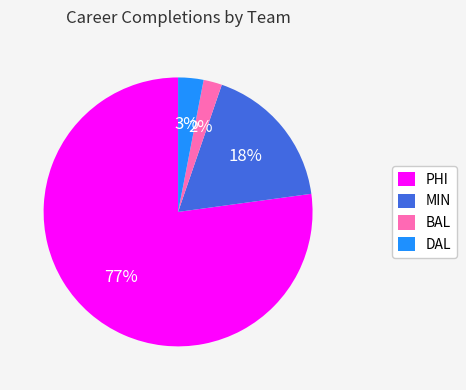

Is PHI the majority of the pie?

Yes